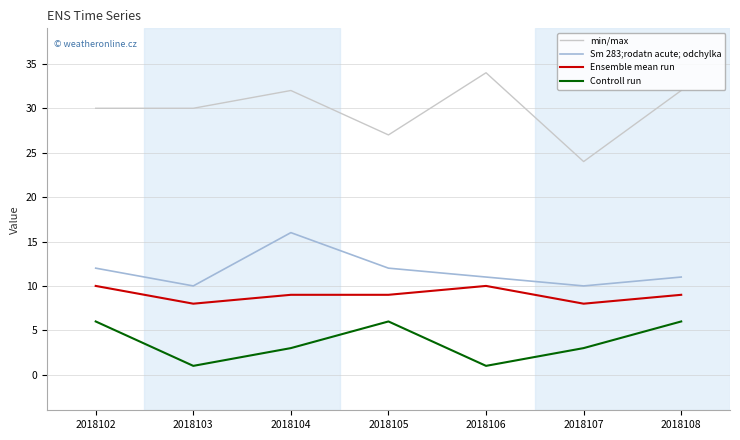

The value of min/max at 2018108 is 47. True or false?

False